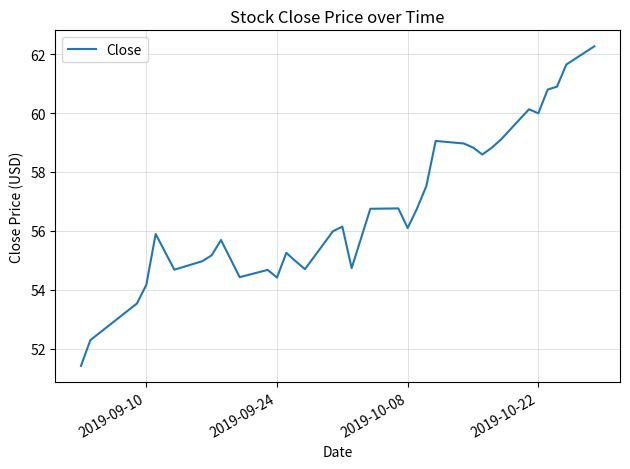

What is the smallest value displayed?

51.4